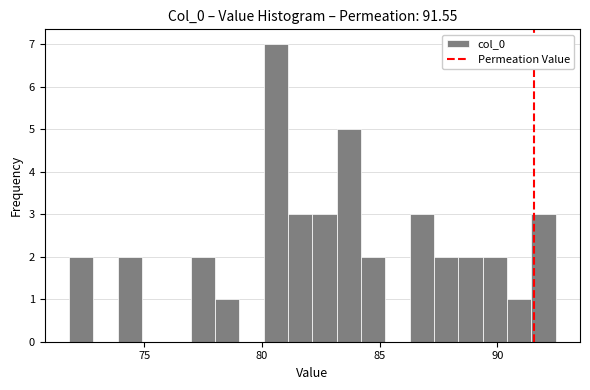

Read against the x-axis, roughly where is the centre of the tallest bar?

80.5